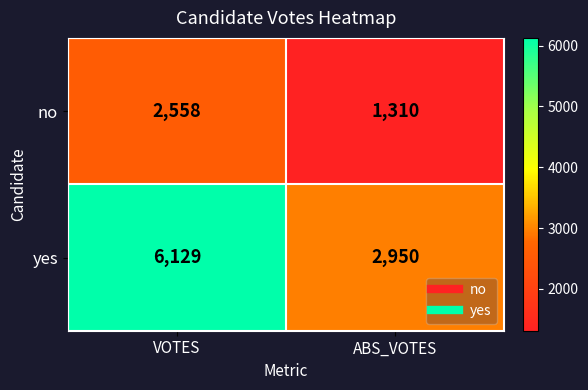

What is the approximate value of no at ABS_VOTES, to the nearest 10?

1310